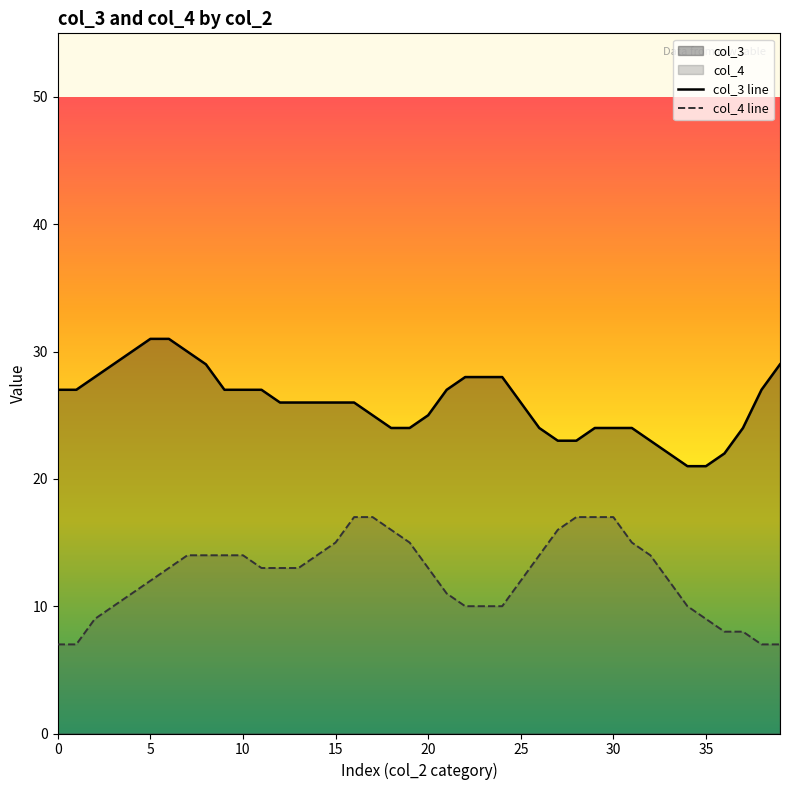

What is the highest value of the col_4 line series?

17